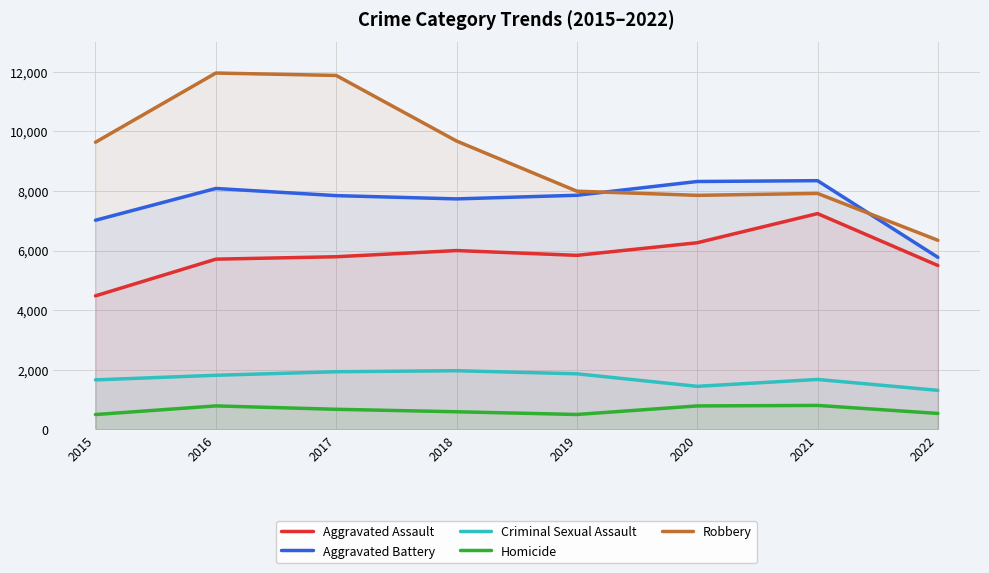

What is the sum of the Robbery values at 2016 and 2021?

19879